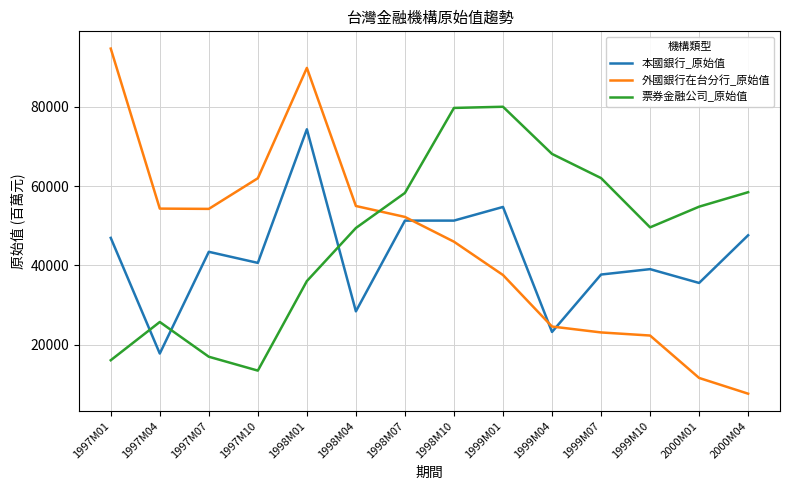

List the series in order of their peak value, lowest first.

本國銀行_原始值, 票券金融公司_原始值, 外國銀行在台分行_原始值